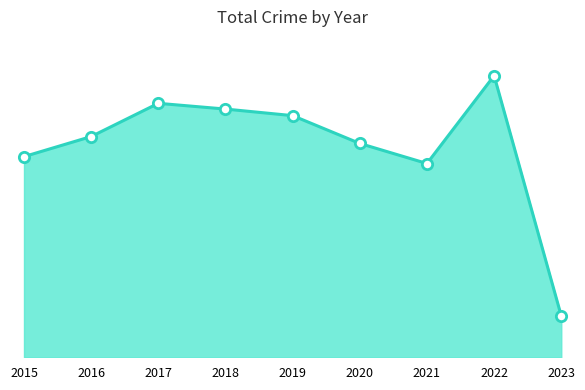

Approximately how many times larger is the value at 2018 compared to 2023?

6.0